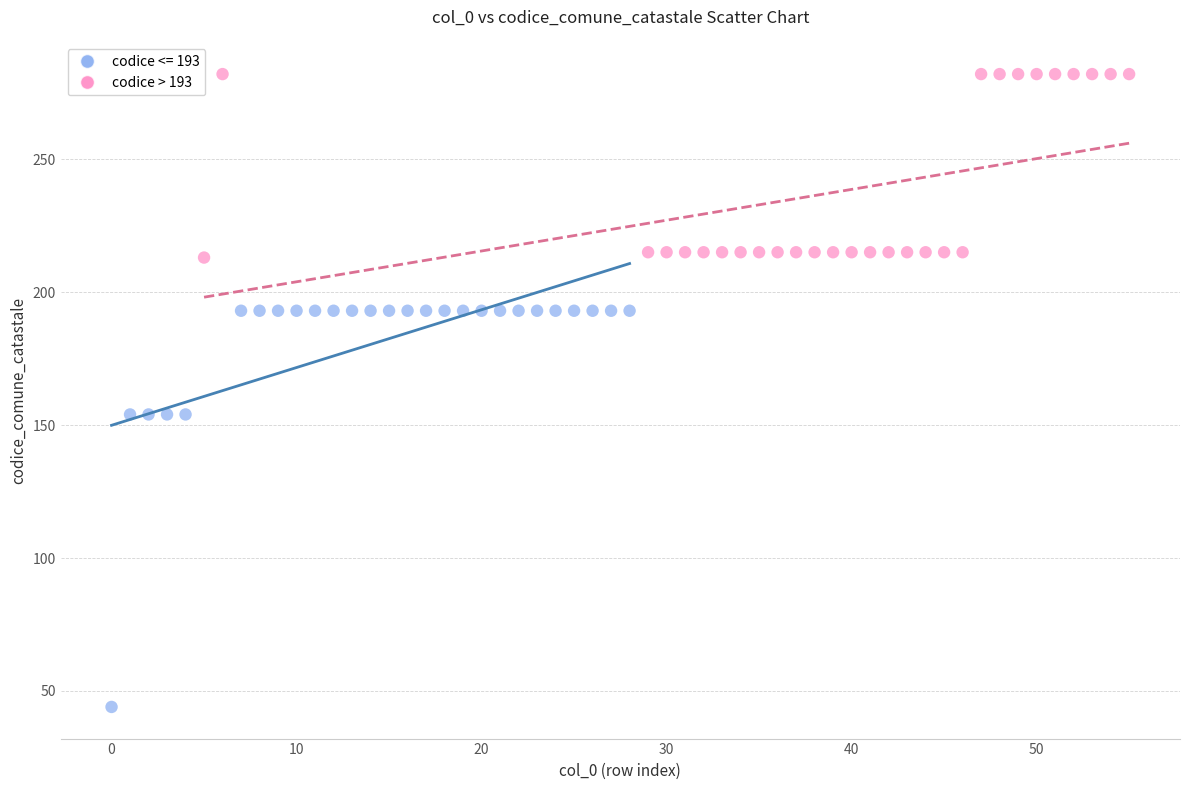

Which series reaches the minimum Y coordinate?

codice <= 193